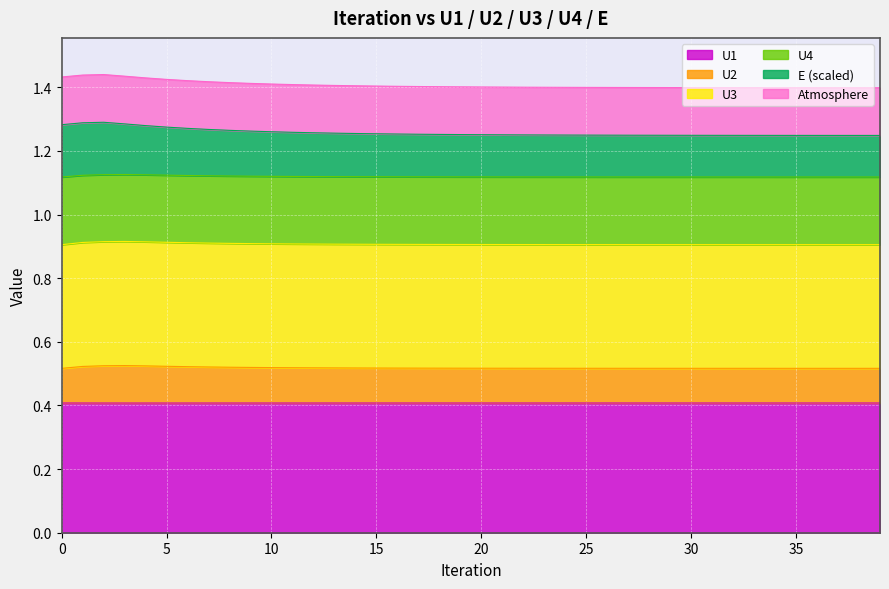

In U4, how many points are higher than both neighbors (excluding endpoints)?

1